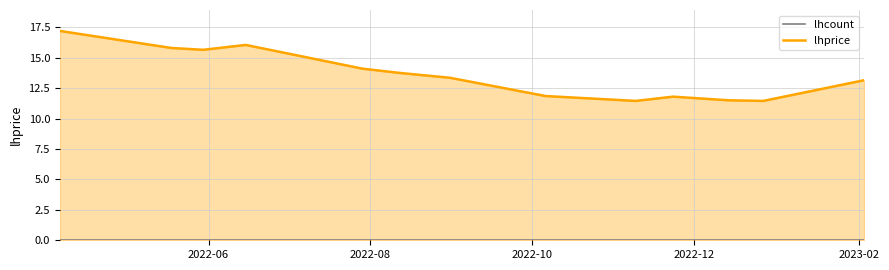

How many data points does each series have?

13